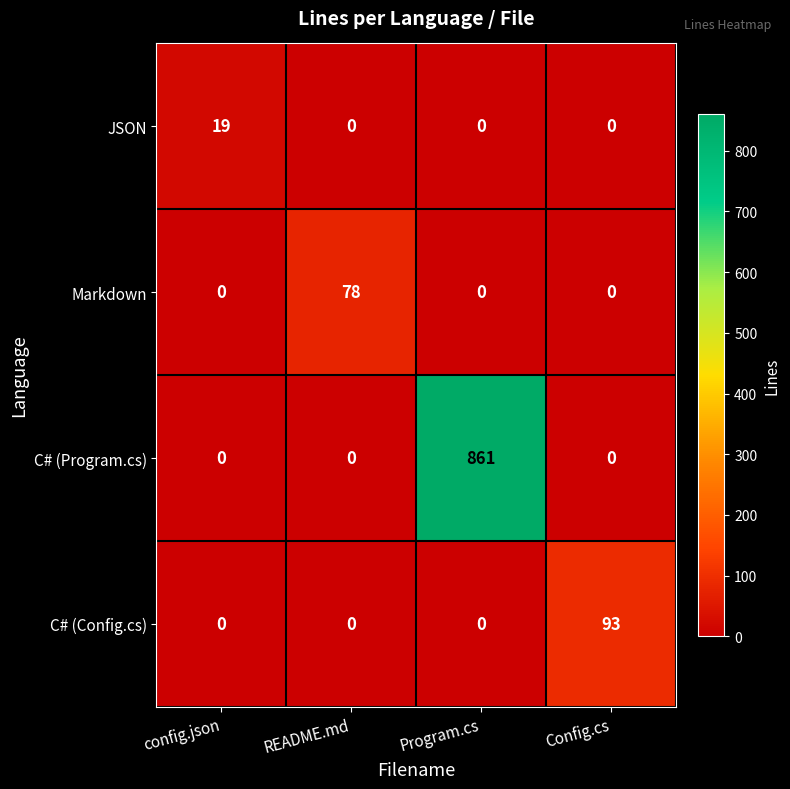

Reading left to right, list all the values displayed in this chart.

JSON: config.json=19	README.md=0	Program.cs=0	Config.cs=0
Markdown: config.json=0	README.md=78	Program.cs=0	Config.cs=0
C# (Program.cs): config.json=0	README.md=0	Program.cs=861	Config.cs=0
C# (Config.cs): config.json=0	README.md=0	Program.cs=0	Config.cs=93